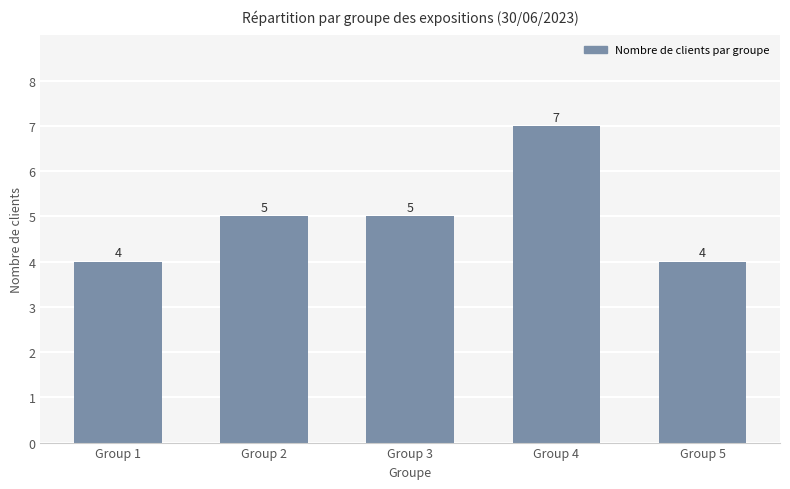

What is the minimum value shown in the chart?

4